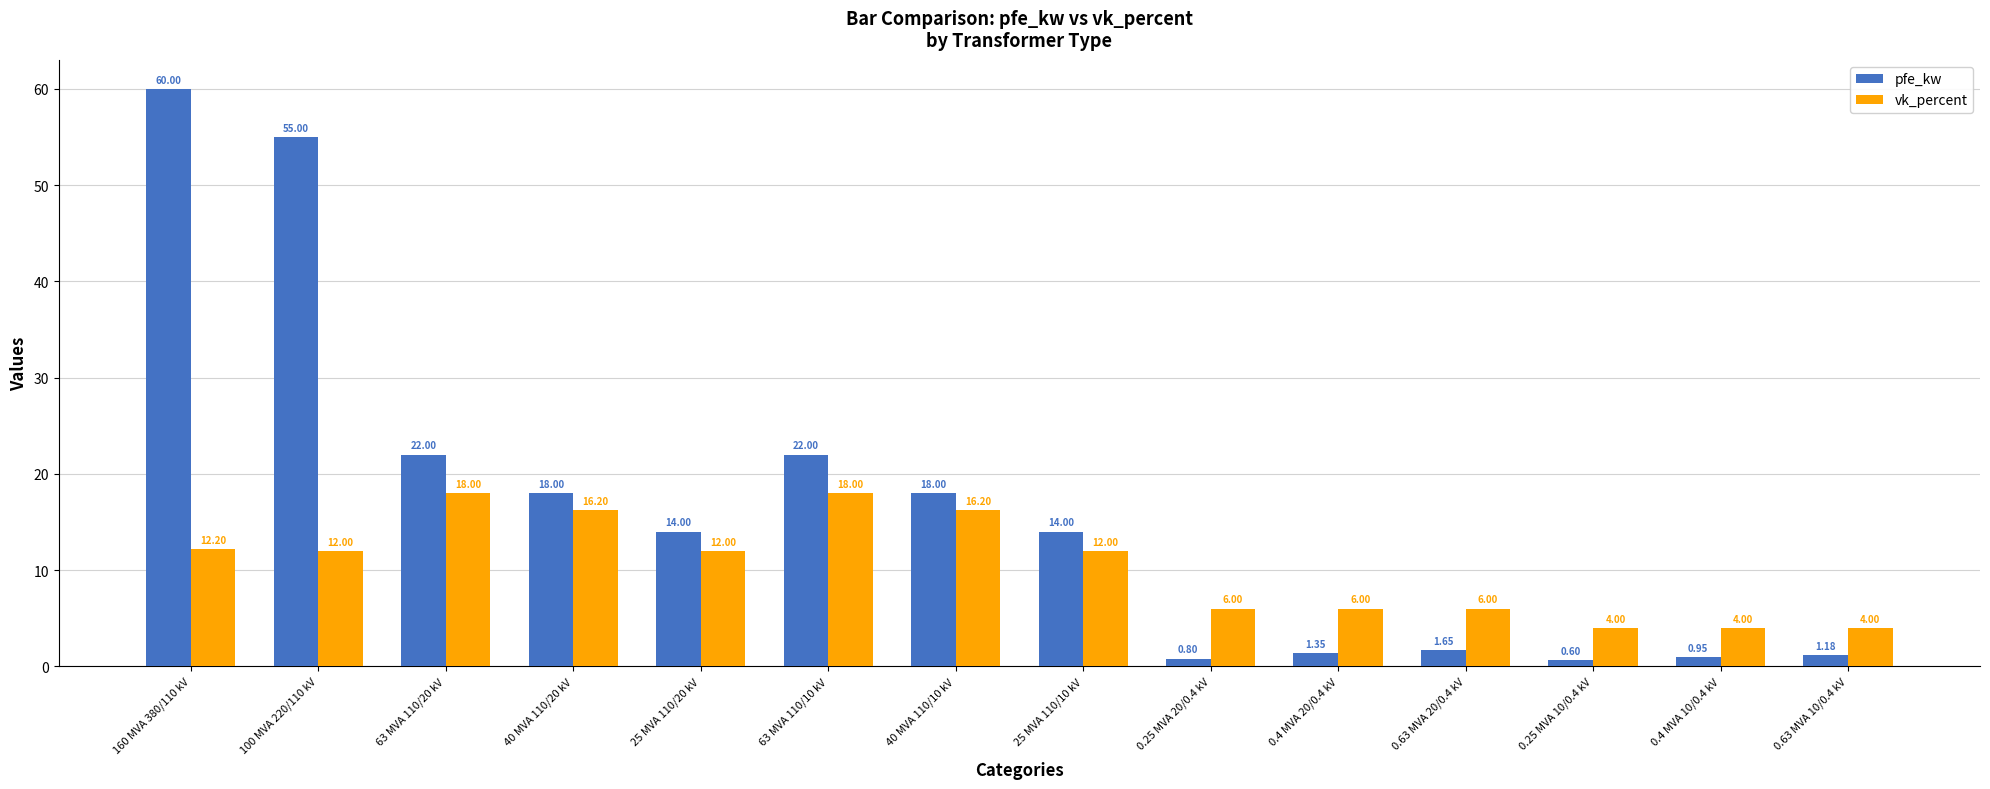

At how many categories does at least one series exceed 46?

2